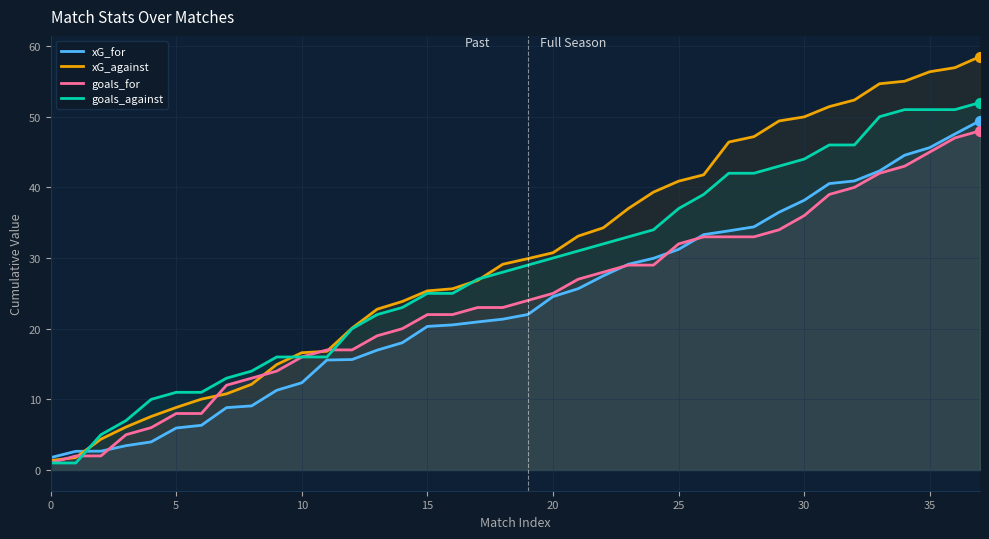

Is the value of goals_for at 0 greater than the value of goals_against at 11?

No